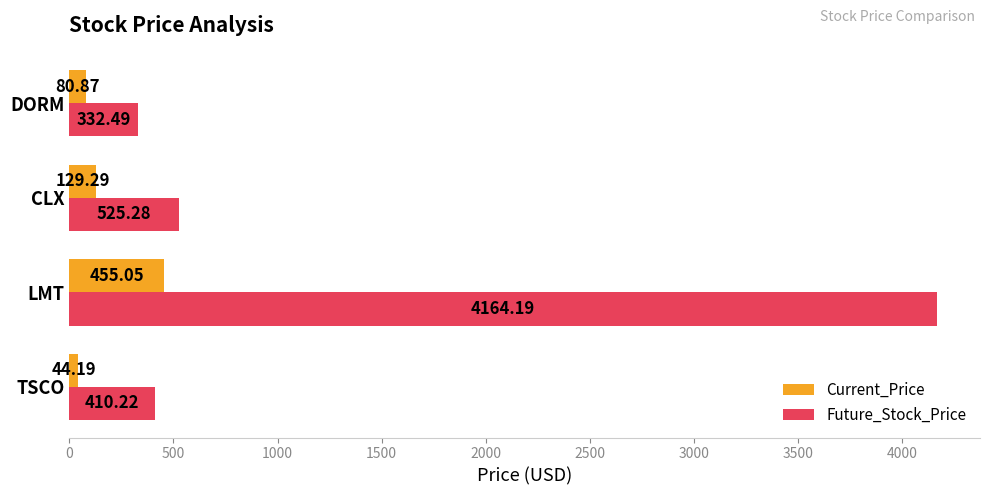

What is the minimum value for Future_Stock_Price?

332.5